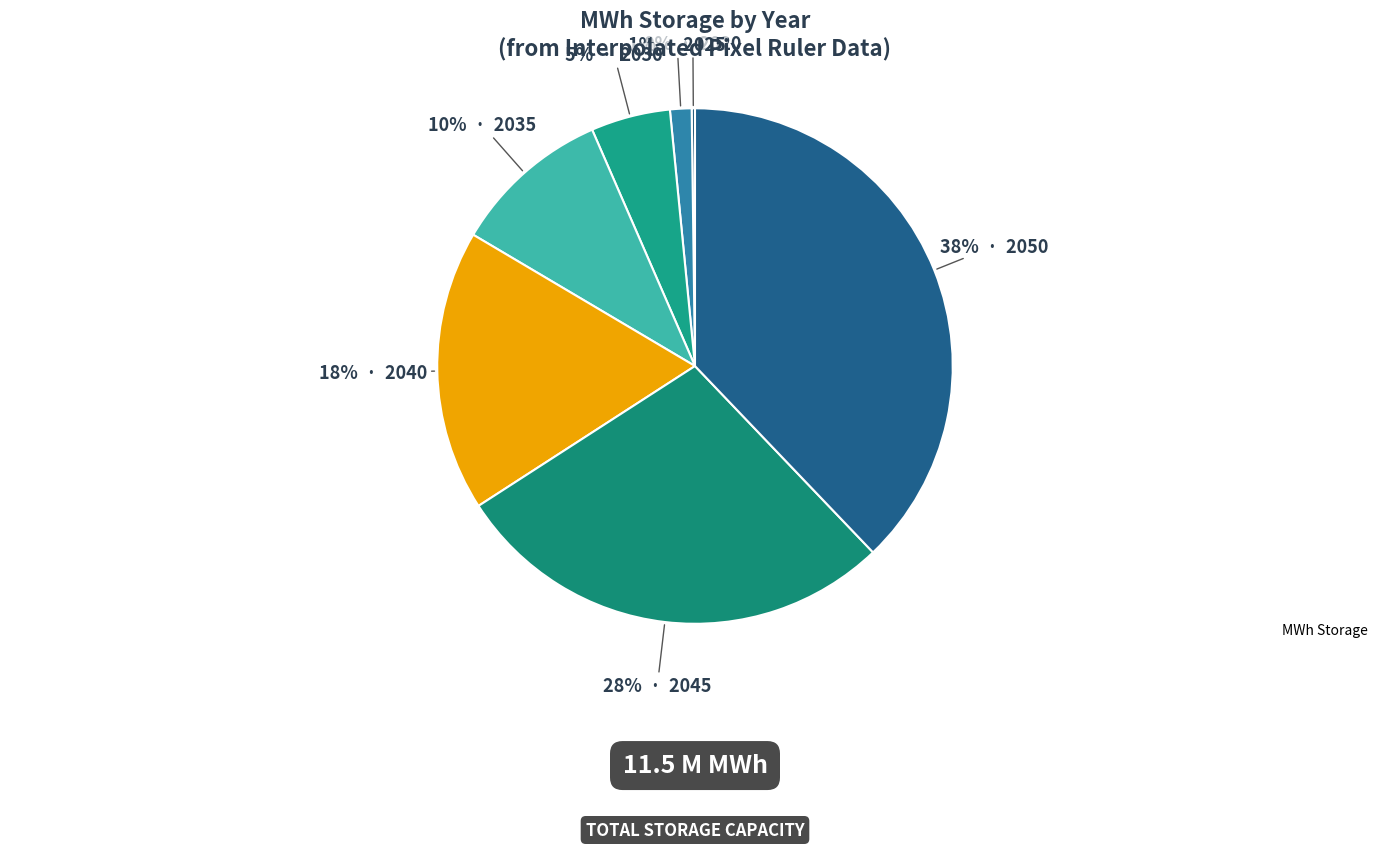

Which category has the smallest portion of the pie?

2020